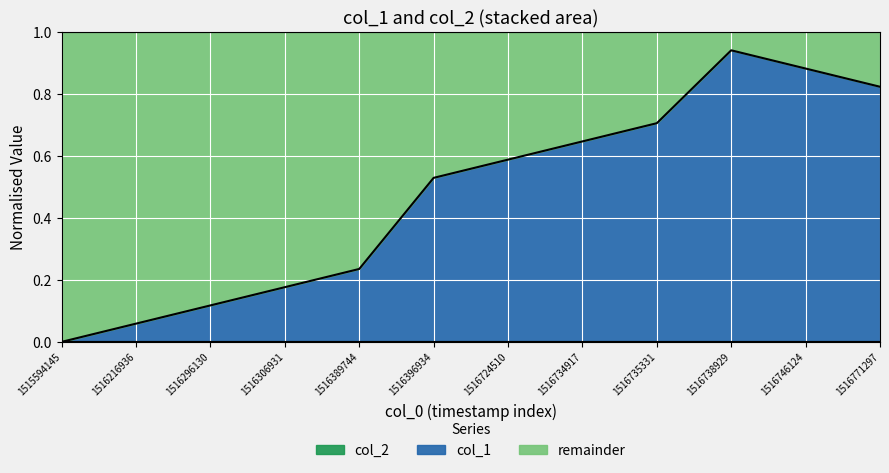

Which category has the lowest value across all series?

1515594145